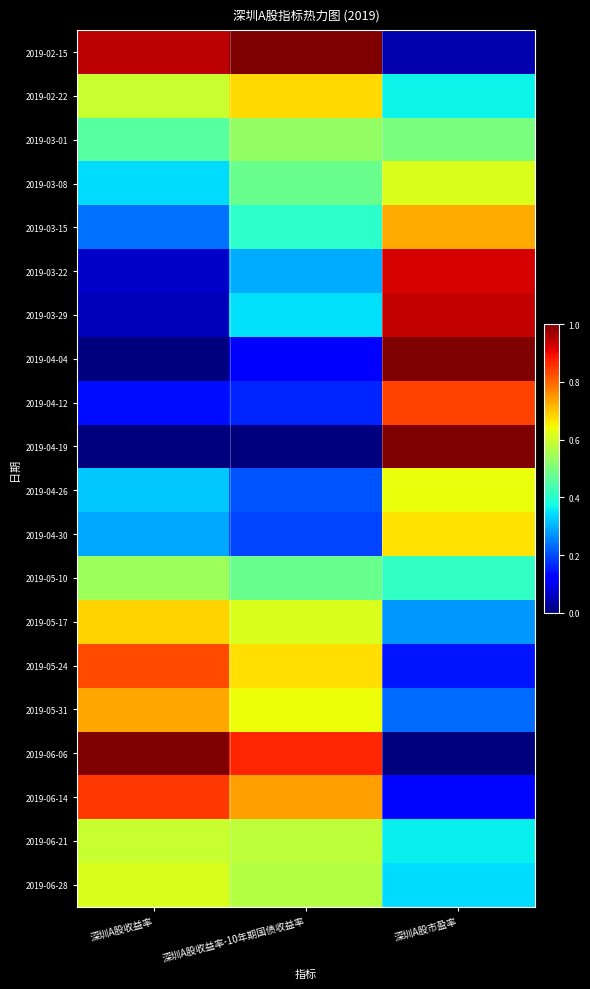

Reading left to right, list all the values displayed in this chart.

2019-02-15: 深圳A股收益率=0.9	深圳A股收益率-10年期国债收益率=1.0	深圳A股市盈率=0.0
2019-02-22: 深圳A股收益率=0.6	深圳A股收益率-10年期国债收益率=0.7	深圳A股市盈率=0.4
2019-03-01: 深圳A股收益率=0.5	深圳A股收益率-10年期国债收益率=0.5	深圳A股市盈率=0.5
2019-03-08: 深圳A股收益率=0.3	深圳A股收益率-10年期国债收益率=0.5	深圳A股市盈率=0.6
2019-03-15: 深圳A股收益率=0.2	深圳A股收益率-10年期国债收益率=0.4	深圳A股市盈率=0.7
2019-03-22: 深圳A股收益率=0.1	深圳A股收益率-10年期国债收益率=0.3	深圳A股市盈率=0.9
2019-03-29: 深圳A股收益率=0.1	深圳A股收益率-10年期国债收益率=0.3	深圳A股市盈率=0.9
2019-04-04: 深圳A股收益率=0.0	深圳A股收益率-10年期国债收益率=0.1	深圳A股市盈率=1.0
2019-04-12: 深圳A股收益率=0.1	深圳A股收益率-10年期国债收益率=0.2	深圳A股市盈率=0.8
2019-04-19: 深圳A股收益率=0.0	深圳A股收益率-10年期国债收益率=0.0	深圳A股市盈率=1.0
2019-04-26: 深圳A股收益率=0.3	深圳A股收益率-10年期国债收益率=0.2	深圳A股市盈率=0.6
2019-04-30: 深圳A股收益率=0.3	深圳A股收益率-10年期国债收益率=0.2	深圳A股市盈率=0.7
2019-05-10: 深圳A股收益率=0.5	深圳A股收益率-10年期国债收益率=0.5	深圳A股市盈率=0.4
2019-05-17: 深圳A股收益率=0.7	深圳A股收益率-10年期国债收益率=0.6	深圳A股市盈率=0.3
2019-05-24: 深圳A股收益率=0.8	深圳A股收益率-10年期国债收益率=0.7	深圳A股市盈率=0.1
2019-05-31: 深圳A股收益率=0.7	深圳A股收益率-10年期国债收益率=0.6	深圳A股市盈率=0.2
2019-06-06: 深圳A股收益率=1.0	深圳A股收益率-10年期国债收益率=0.9	深圳A股市盈率=0.0
2019-06-14: 深圳A股收益率=0.8	深圳A股收益率-10年期国债收益率=0.7	深圳A股市盈率=0.1
2019-06-21: 深圳A股收益率=0.6	深圳A股收益率-10年期国债收益率=0.6	深圳A股市盈率=0.4
2019-06-28: 深圳A股收益率=0.6	深圳A股收益率-10年期国债收益率=0.6	深圳A股市盈率=0.3